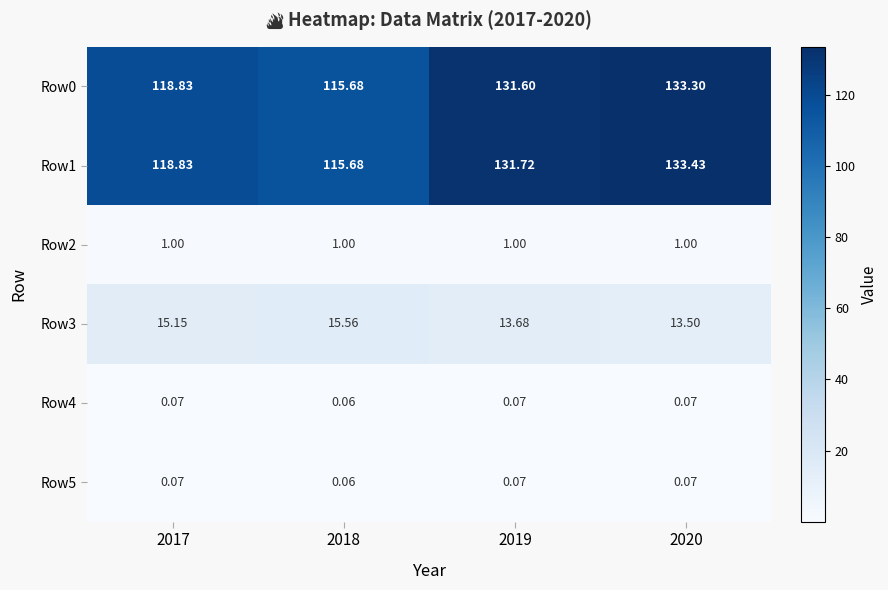

Is the value of Row4 at 2017 greater than the value of Row5 at 2018?

Yes